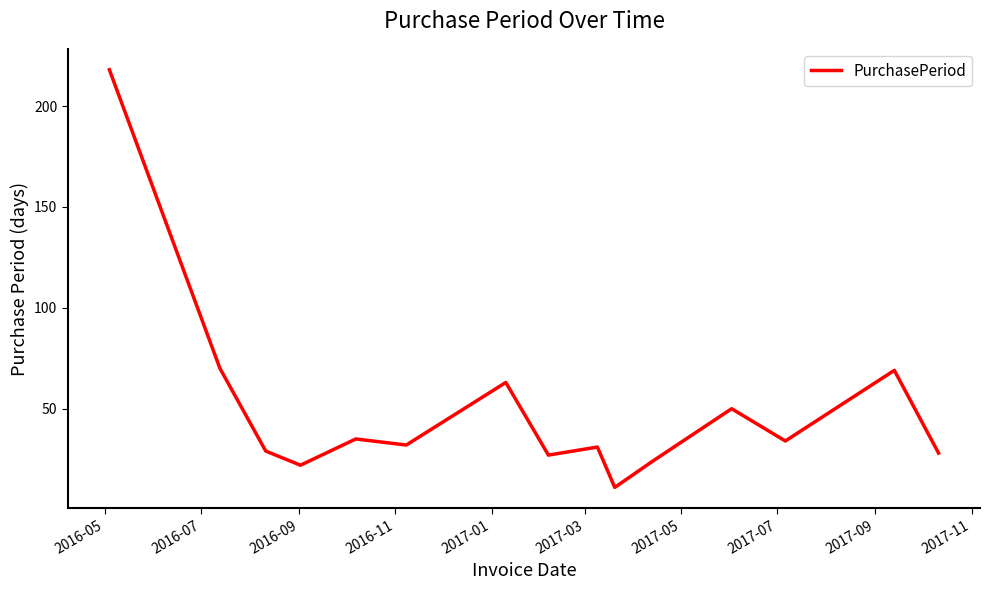

What is the difference between the maximum and minimum values?

207